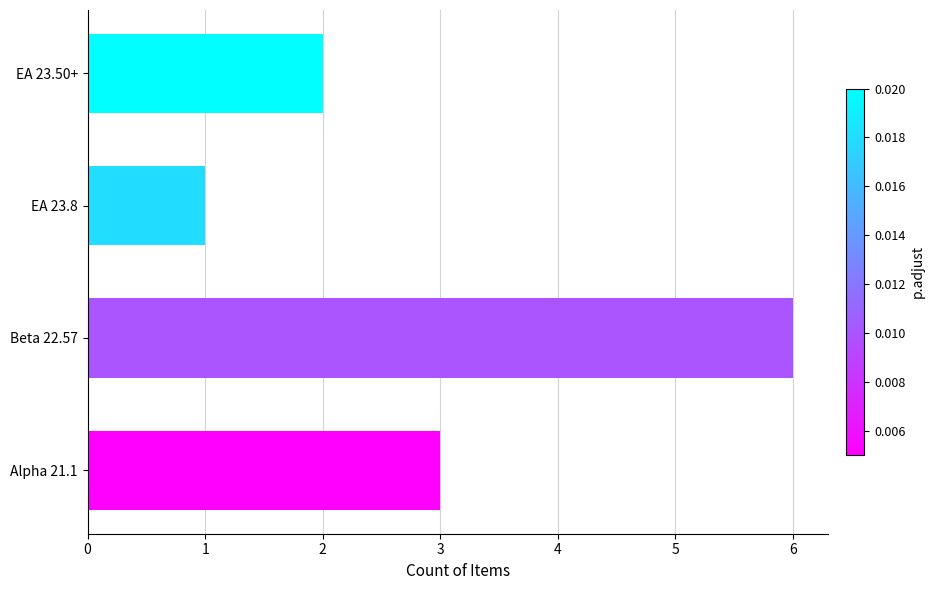

What is the greatest value displayed?

6